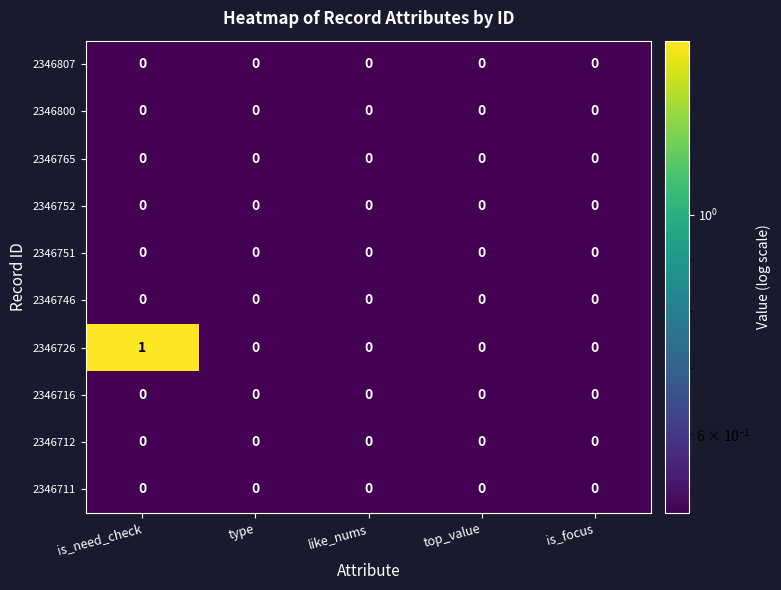

Which category has the highest value across all series?

is_need_check